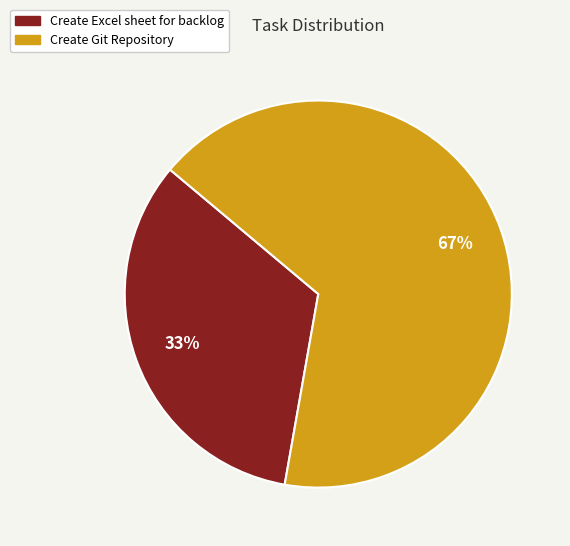

To the nearest percent, what is the average slice percentage?

50%